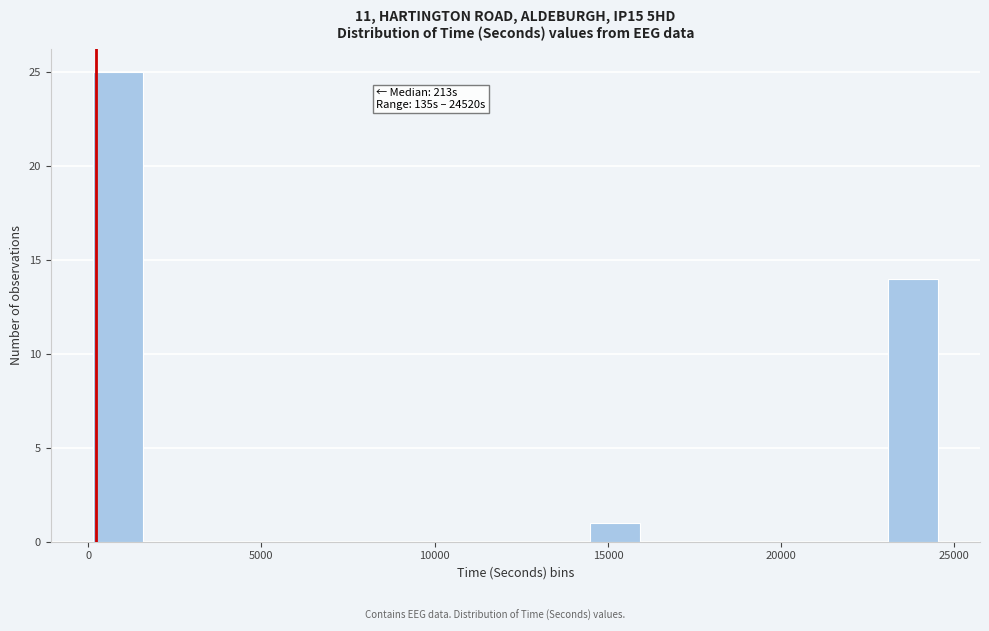

Read against the x-axis, roughly where is the centre of the tallest bar?

1000